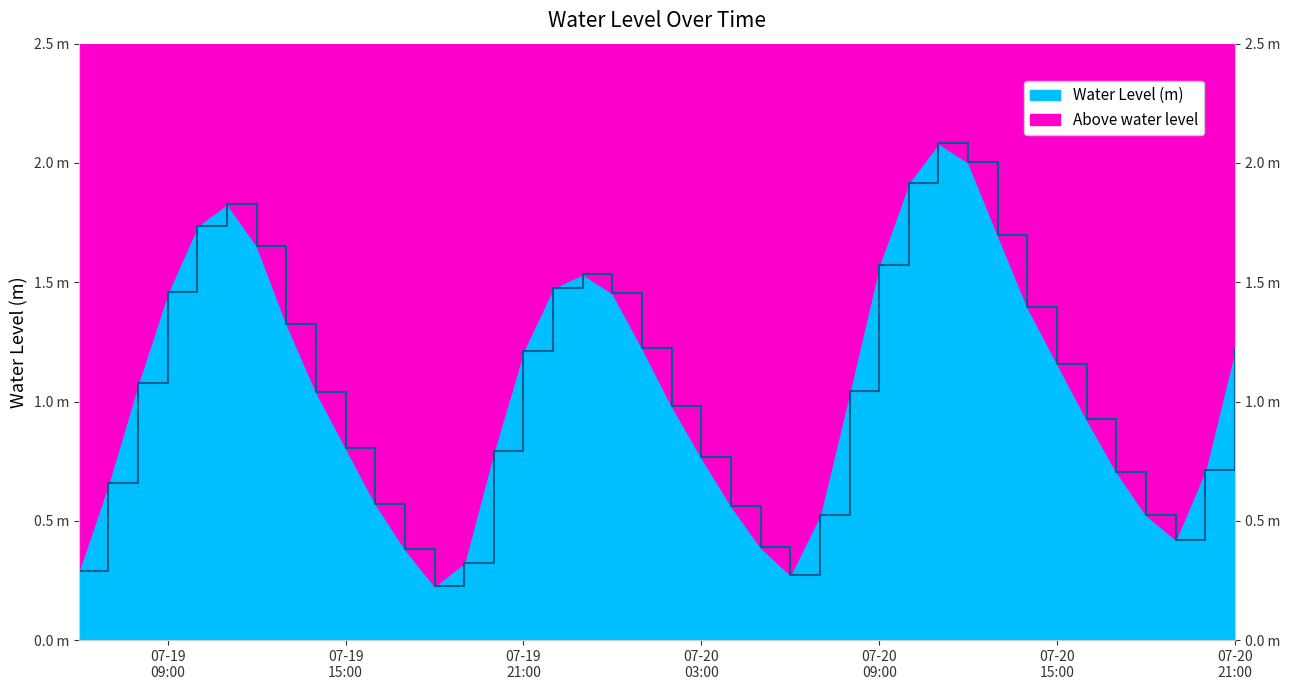

At which category does the data reach its first local peak?

2023-07-19 11:00